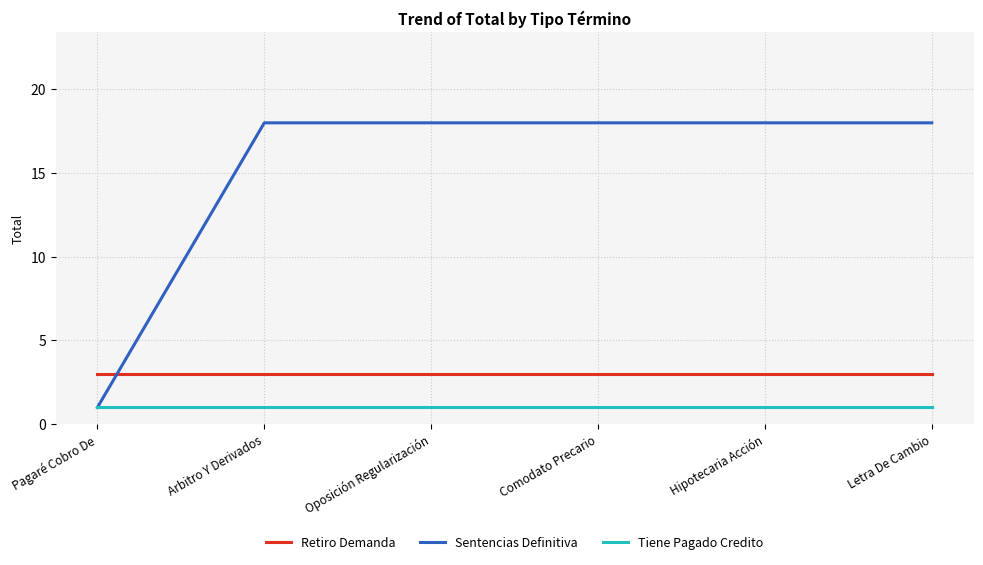

List the series in order of their peak value, highest first.

Sentencias Definitiva, Retiro Demanda, Tiene Pagado Credito